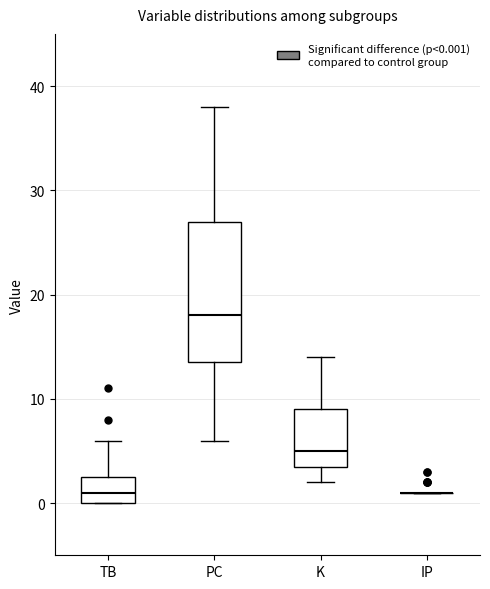

Comparing the boxes themselves (not the whiskers), which one is the tallest?

PC